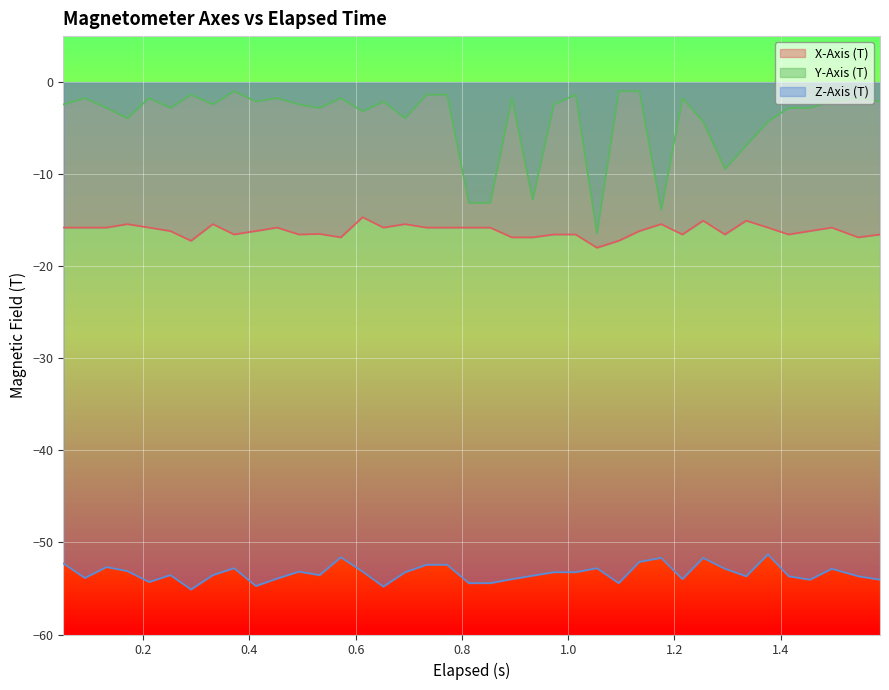

Which series has the largest total across all categories?

Y-Axis (T)